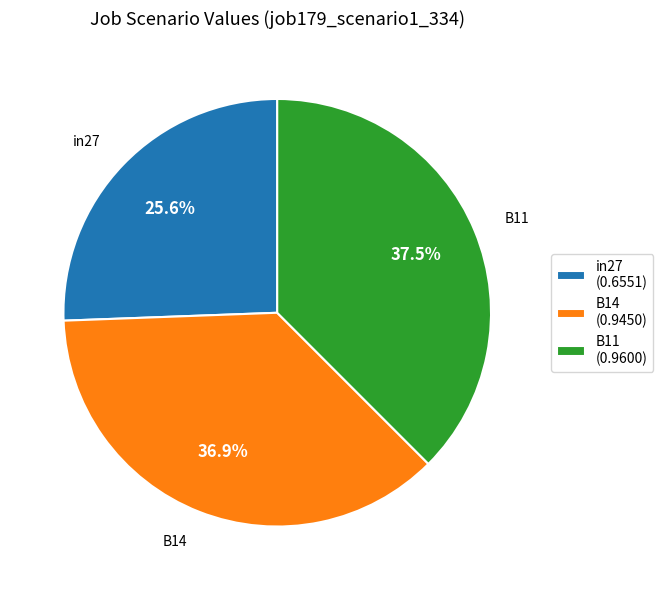

How many segments does this pie chart have?

3